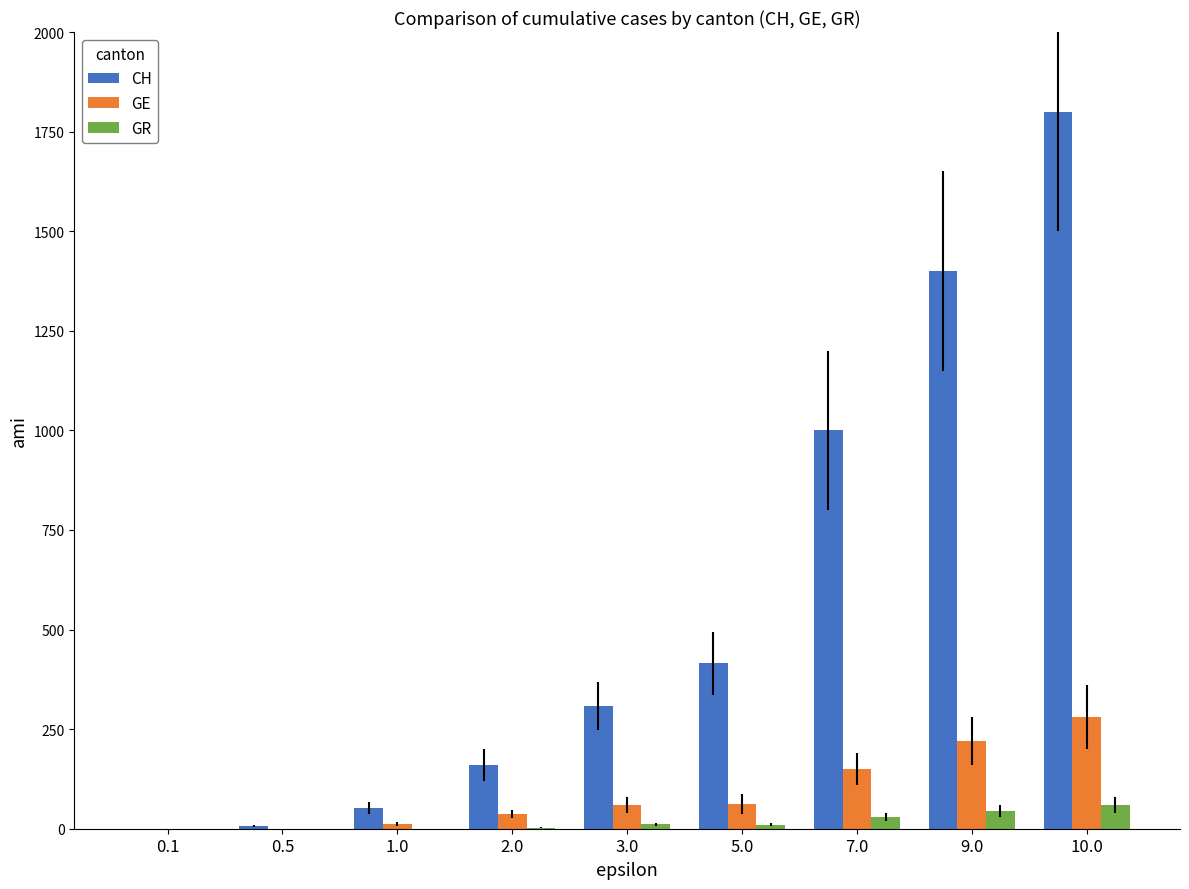

At which category is the sum across all series the highest?

10.0